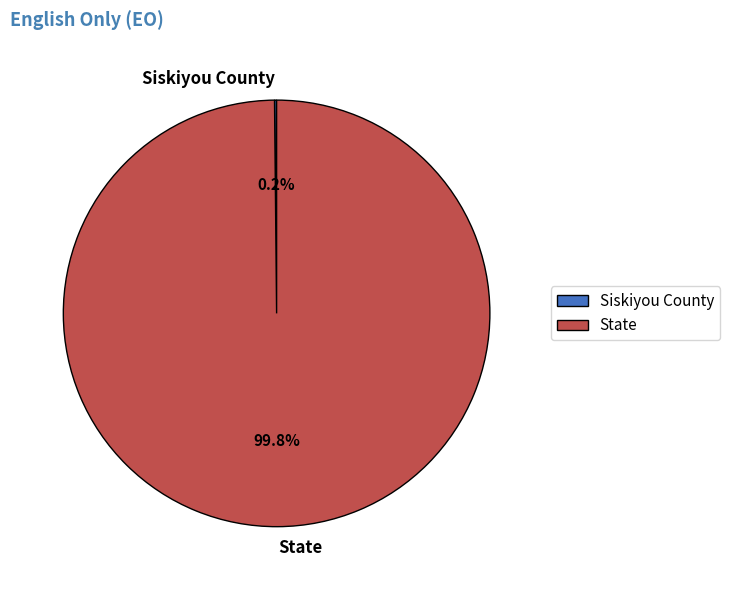

How much of the chart is everything except State?

0.2%